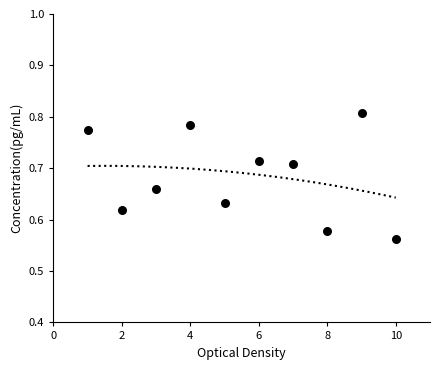

What is the average X value?

5.5